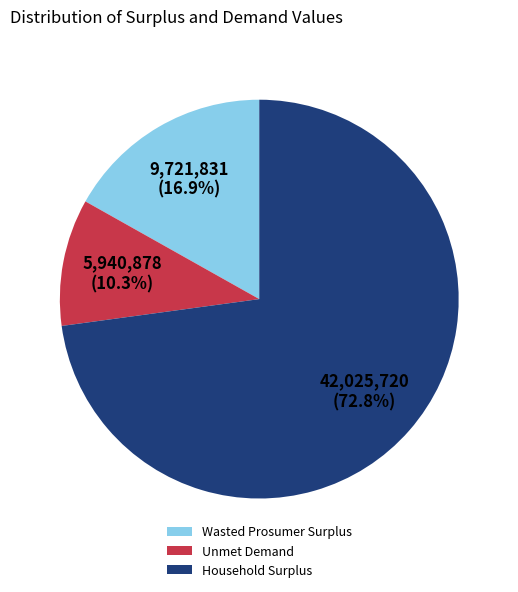

What percentage is the Unmet Demand slice, to the nearest percent?

10%